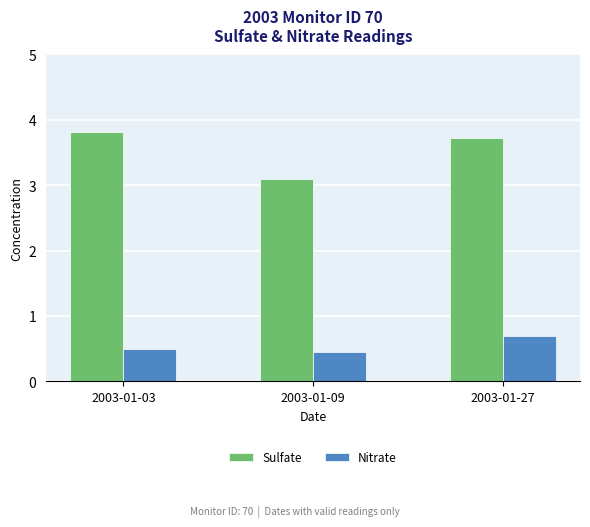

The value of Nitrate at 2003-01-27 is 0.7. True or false?

True